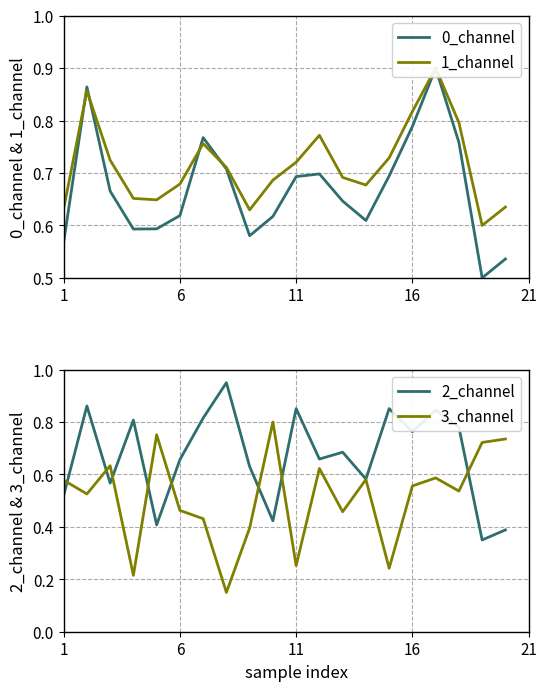

Does the chart have visible grid lines?

Yes